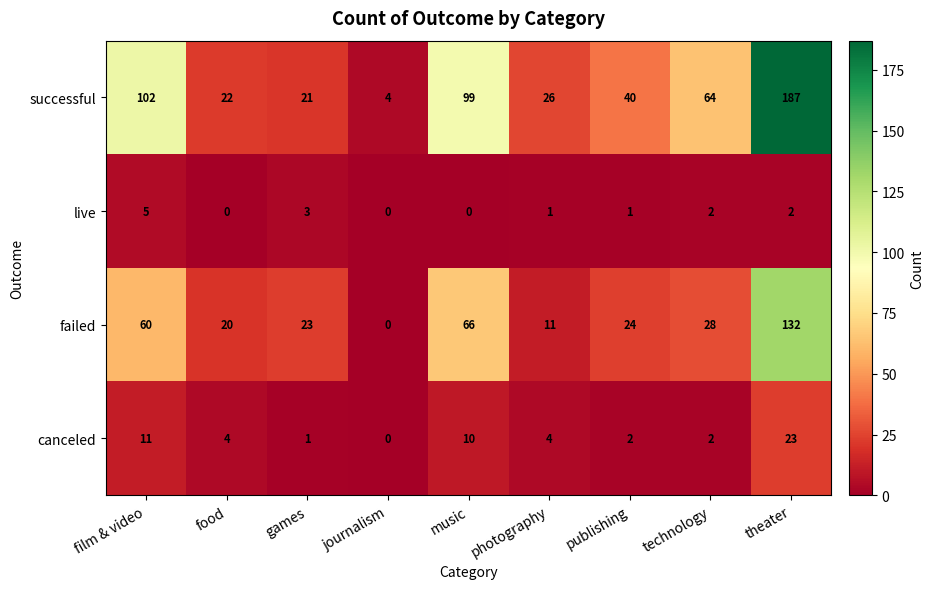

Which series has the largest range (max minus min)?

successful